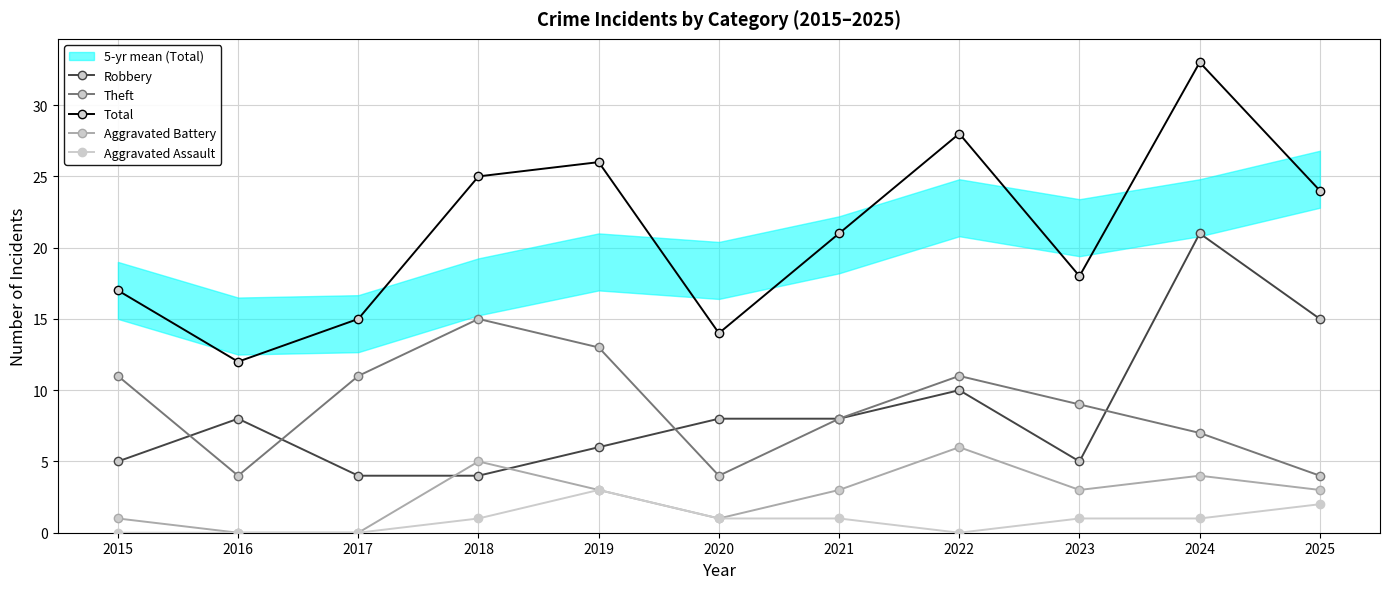

Between 2020 and 2024, which series saw the biggest shift?

Total